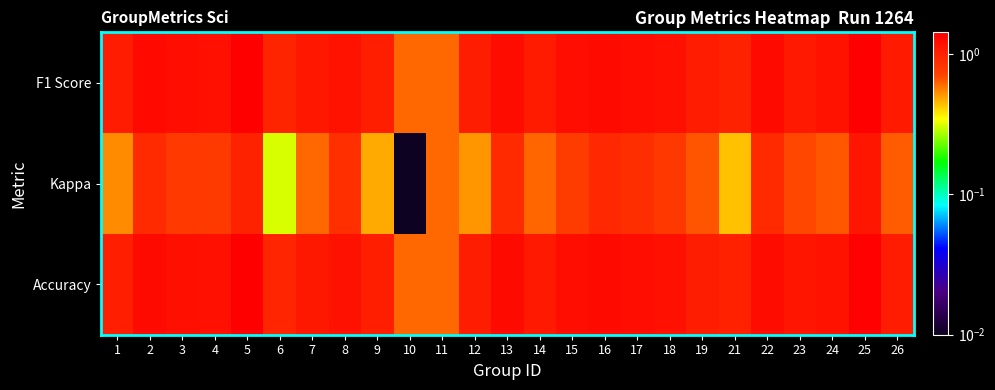

At which category is the sum across all series the highest?

25